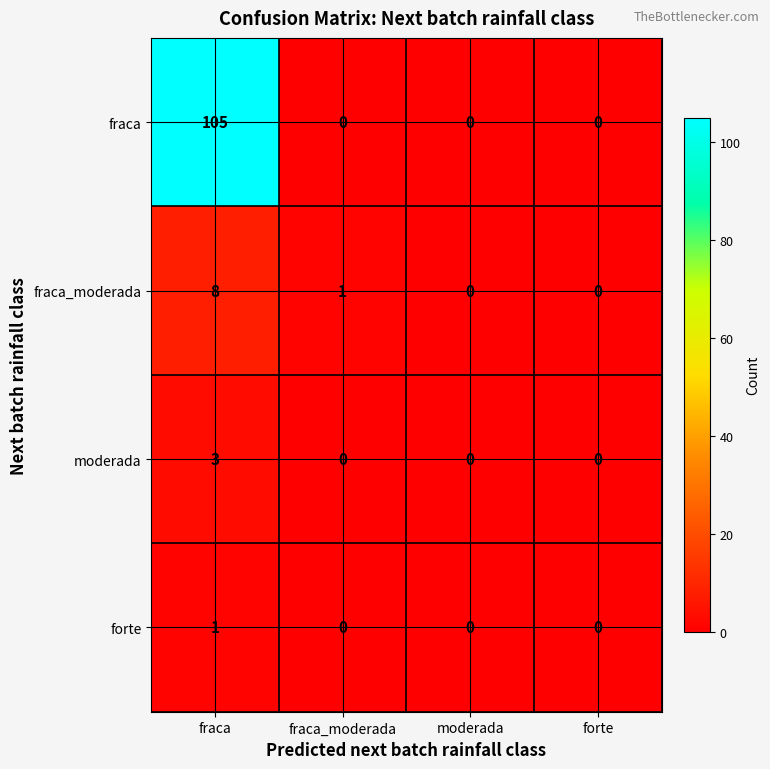

Count the moderada values in the range 0 to 3.

4